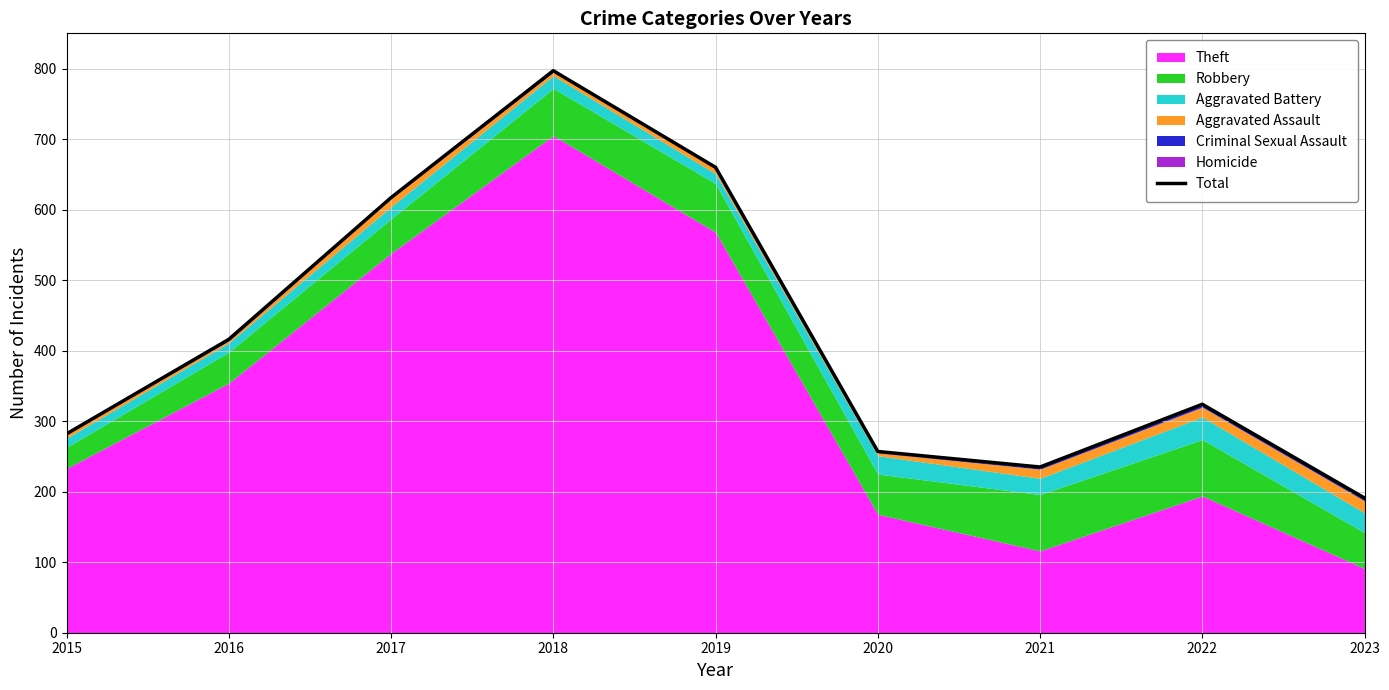

Which category has the lowest value across all series?

2023